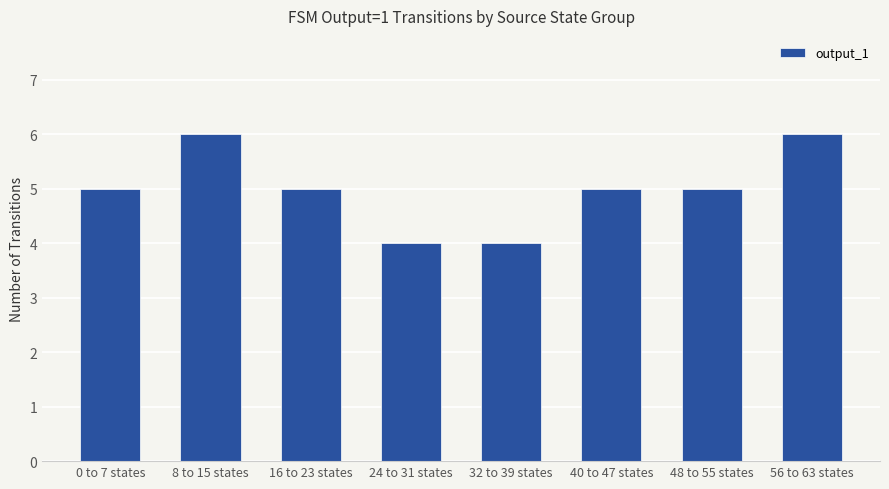

Approximately how many times larger is the value at 56 to 63 states compared to 32 to 39 states?

1.5